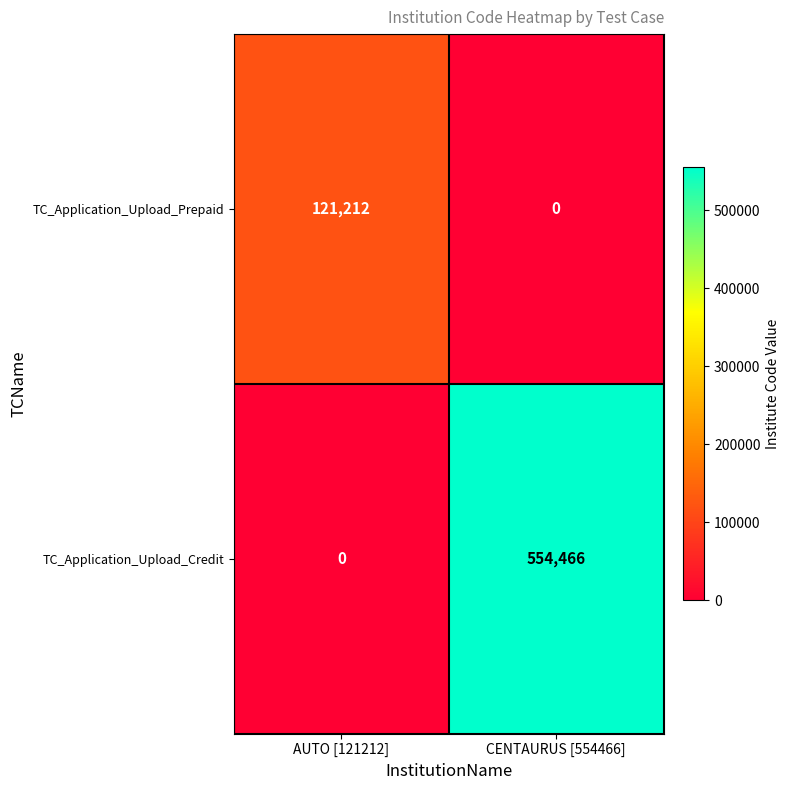

What is the sum of the TC_Application_Upload_Credit values at AUTO [121212] and CENTAURUS [554466]?

554466